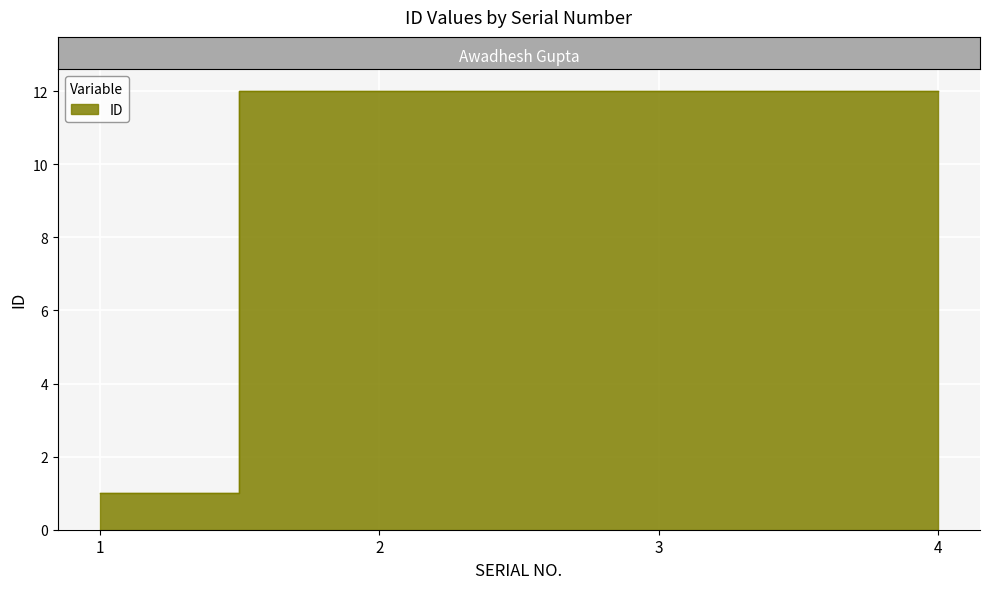

Reading left to right, list all the values displayed in this chart.

1=1	2=12	3=12	4=12